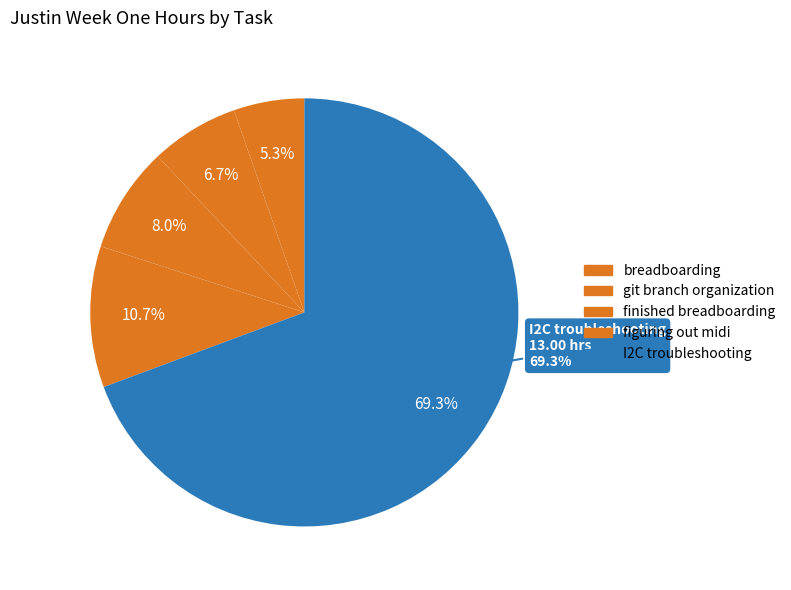

Which slice is the smallest?

breadboarding